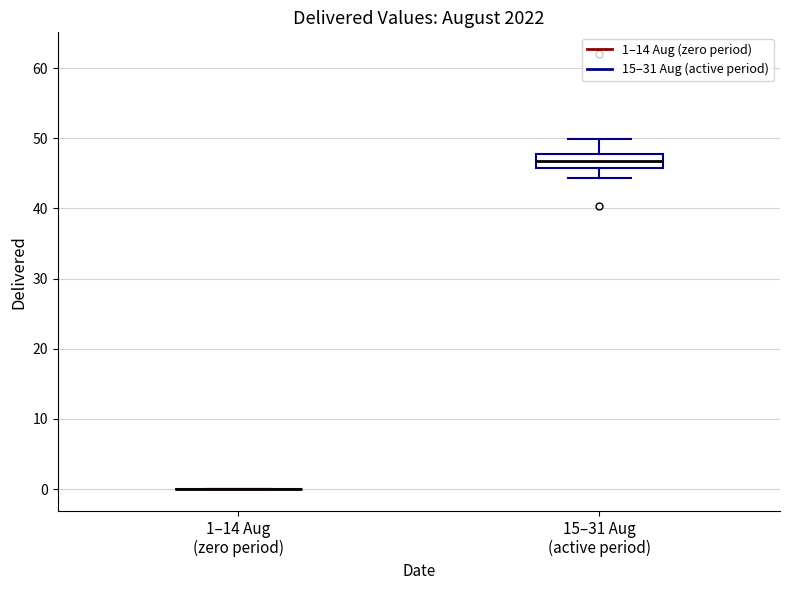

Reading left to right, read every box against the y-axis: the position of its median line, the range the box covers, and the ends of its whiskers. The values are not printed on the chart, so give them approximately, as read against the axis.

1–14 Aug (zero period): box collapsed to a line at 0, whiskers 0 to 0
15–31 Aug (active period): median 47, box 46 to 48, whiskers 44 to 50